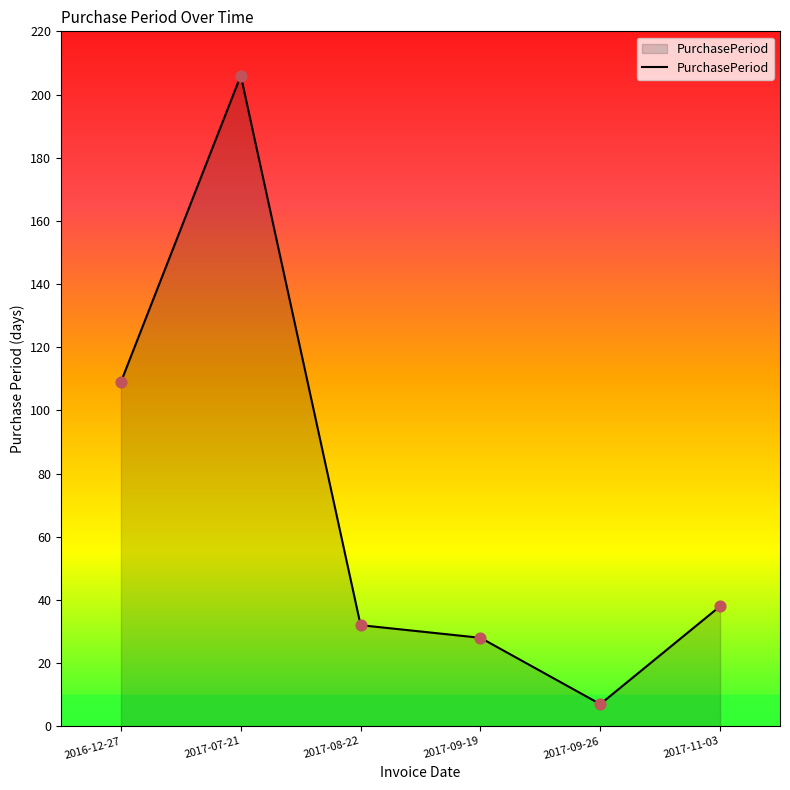

What is the change in value from 2017-08-22 to 2017-11-03?

+6